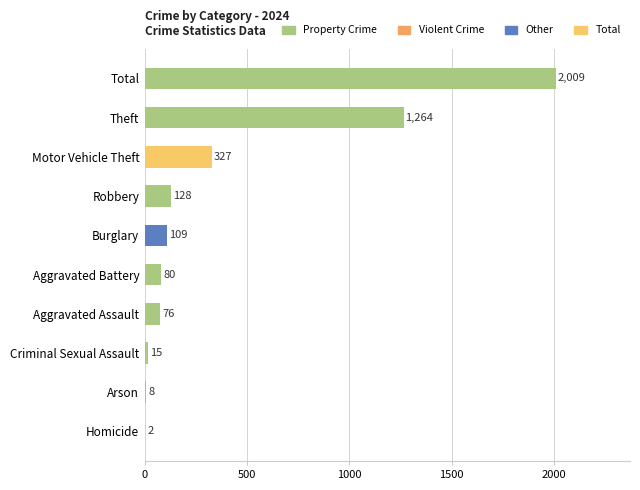

True or false: the data shows 173 at Motor Vehicle Theft.

False